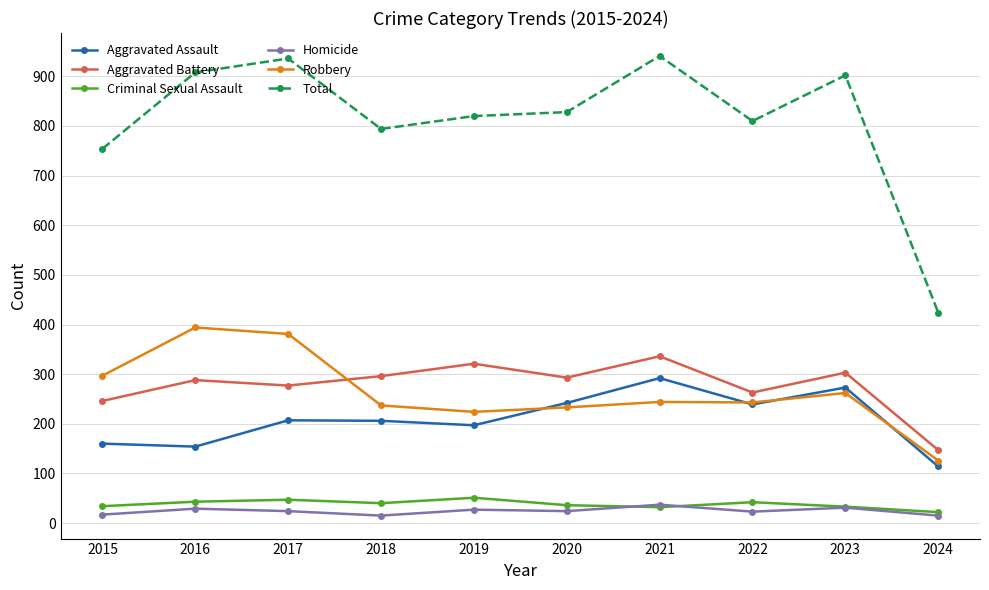

How many lines are shown in the chart?

6